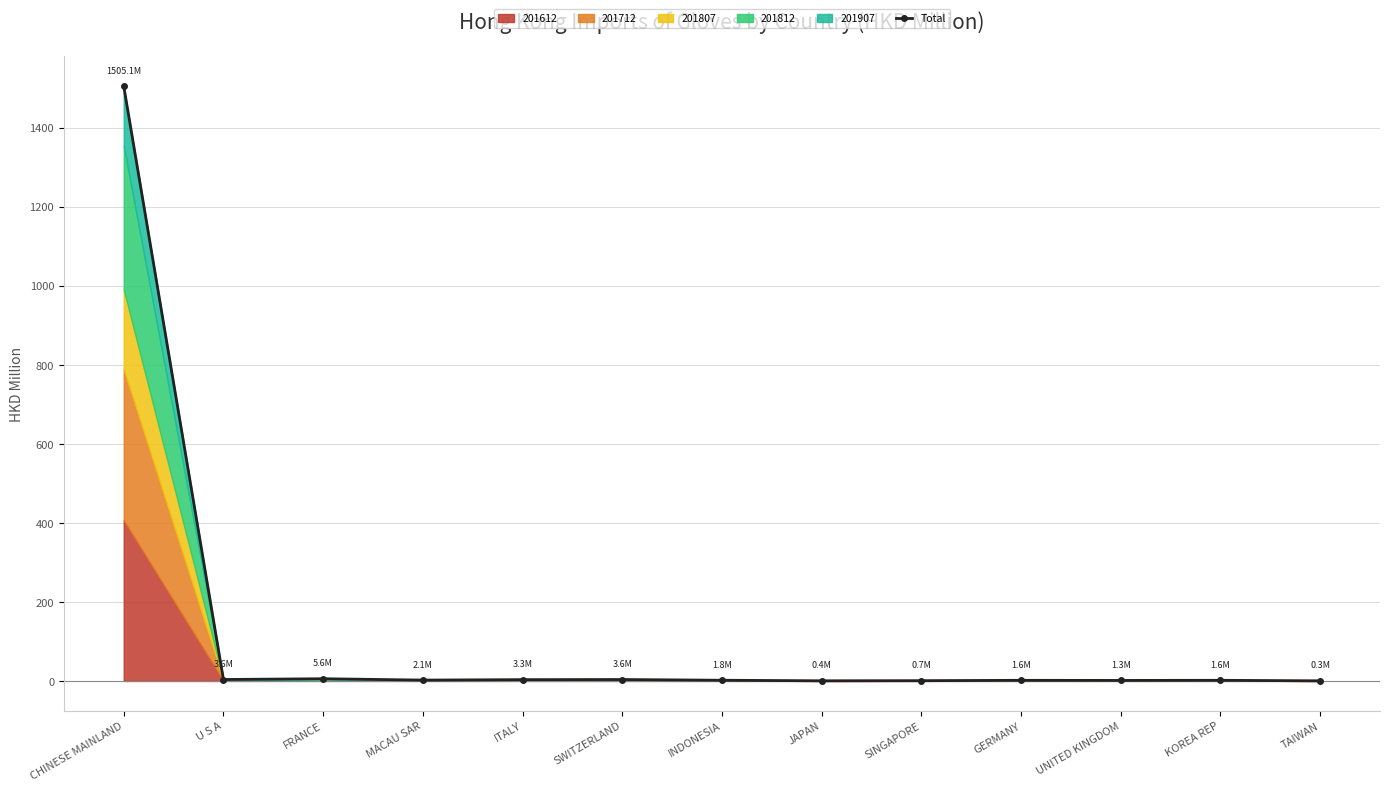

What is the change in value from FRANCE to INDONESIA?

-3.8